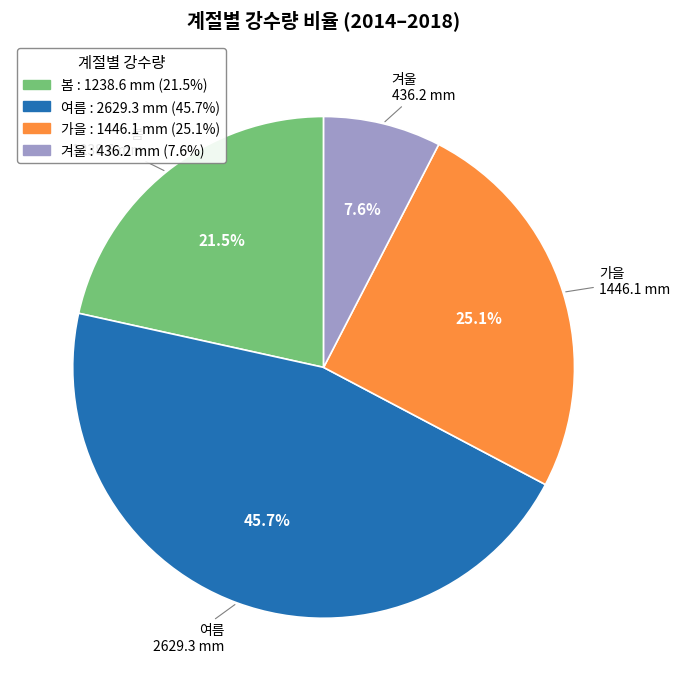

Is there a majority slice in this chart?

No